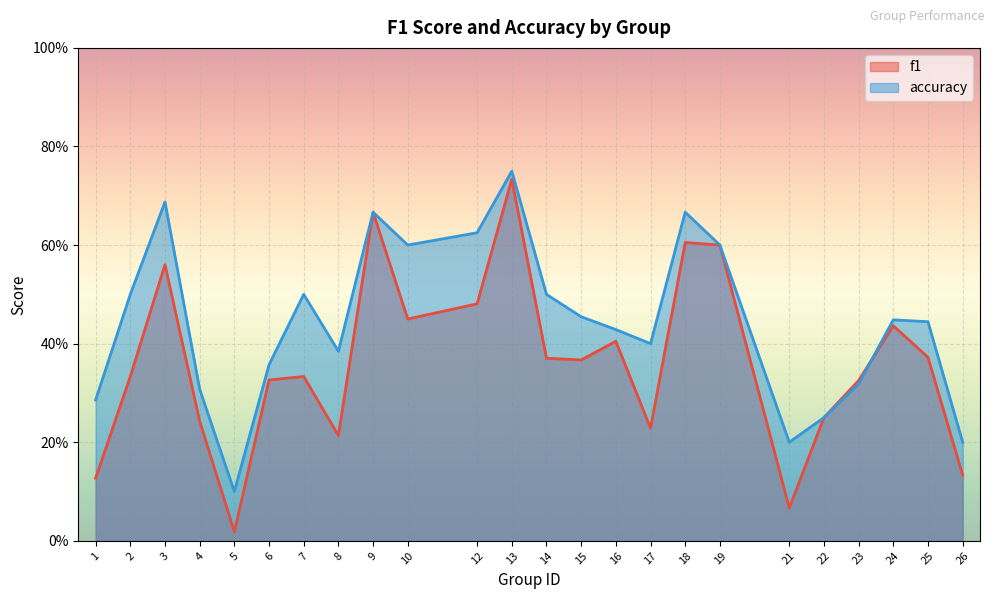

Between which two adjacent categories do accuracy and f1 first intersect?

23 and 24